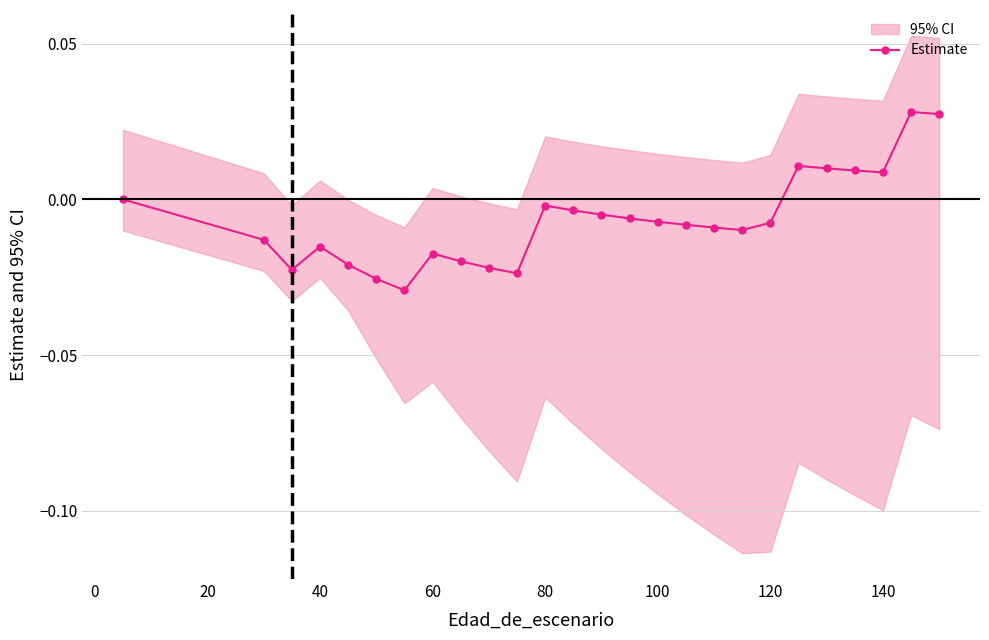

How many interior local valleys (lower than both neighbors) does the data have?

5